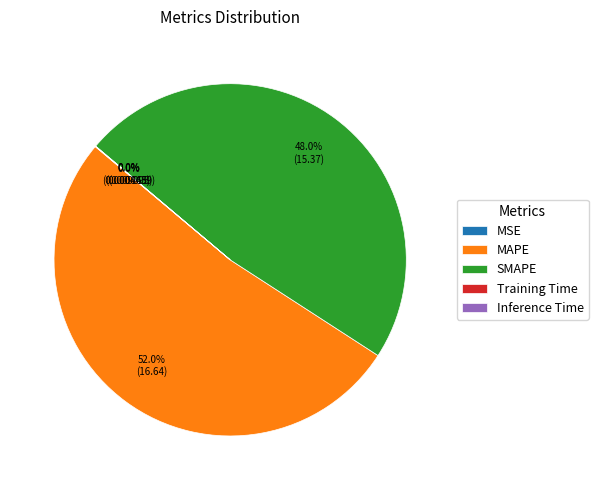

How much of the chart is everything except MAPE?

48.0%